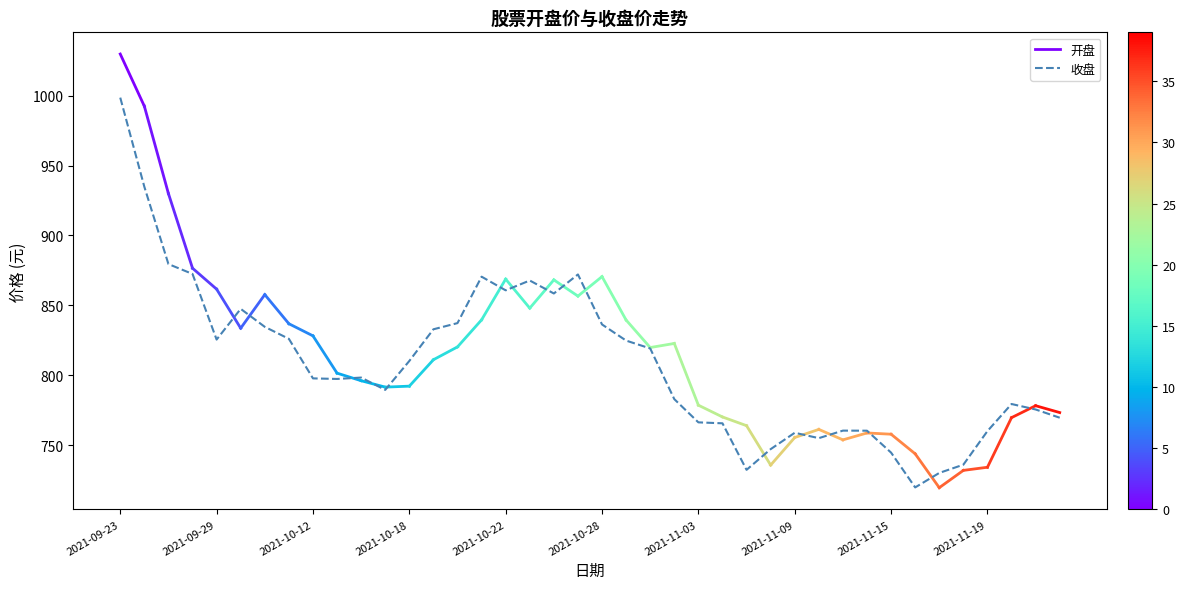

What is the value of the 19th point from the left?

858.5